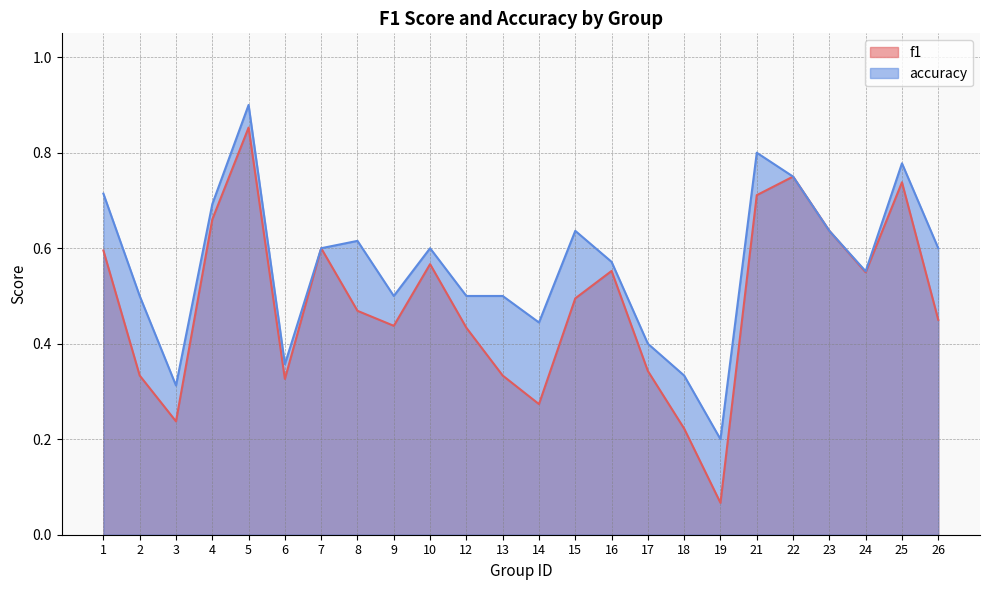

Count the number of categories in the chart.

24